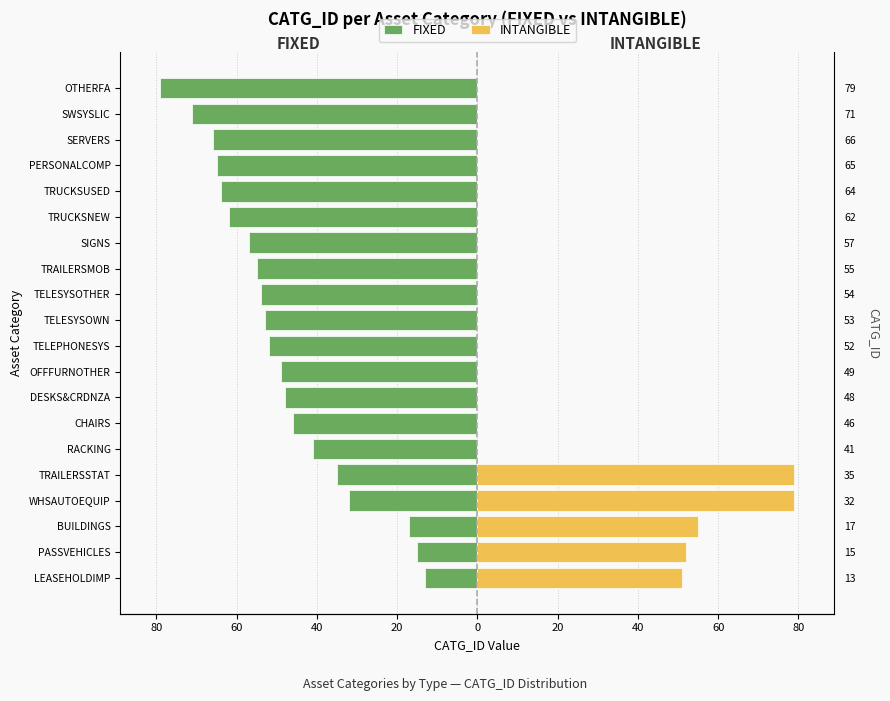

The INTANGIBLE series shows 108 at WHSAUTOEQUIP. True or false?

False